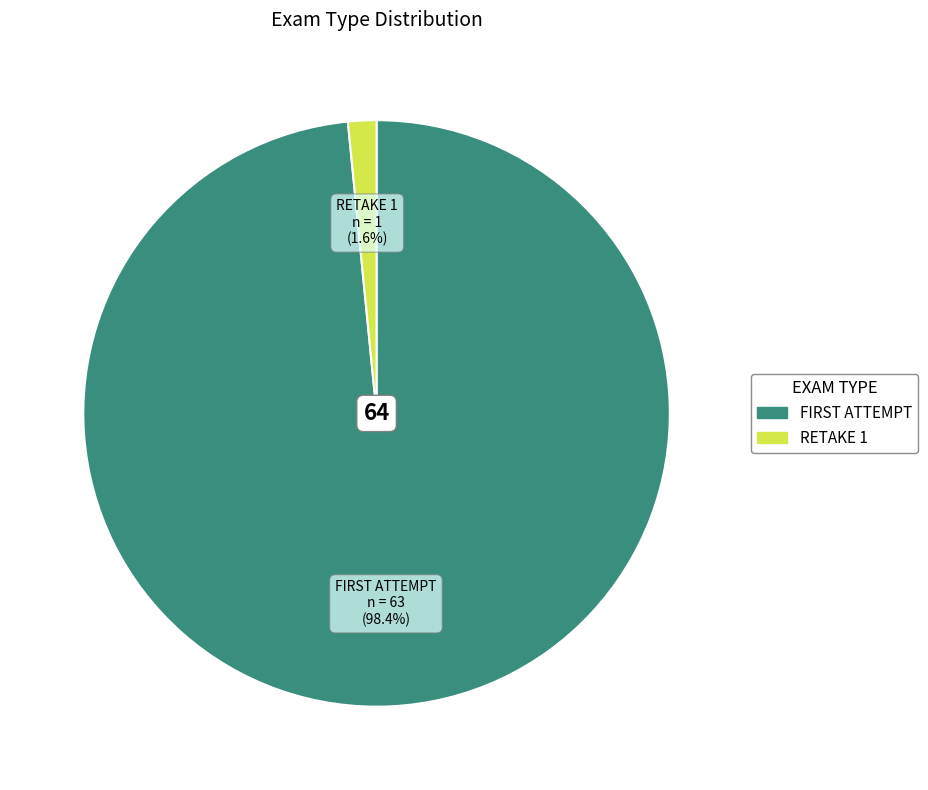

To the nearest percent, what is the average slice percentage?

50%